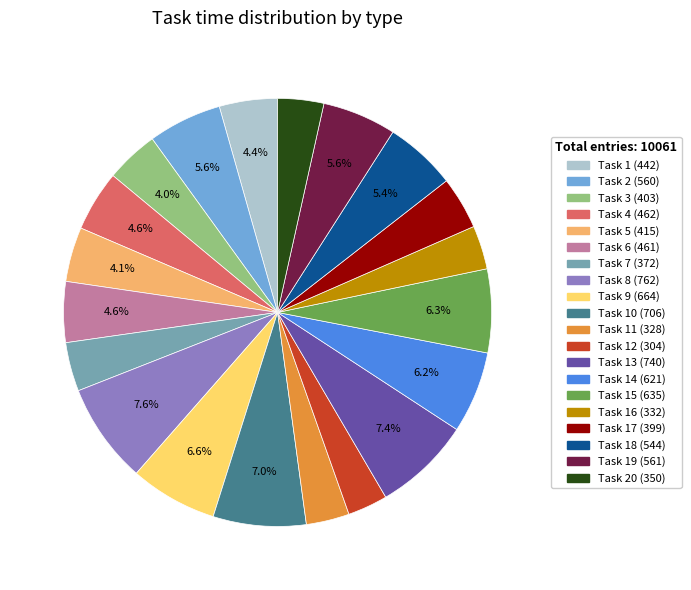

Approximately how many times larger is the value at Task 15 (635) compared to Task 16 (332)?

1.9